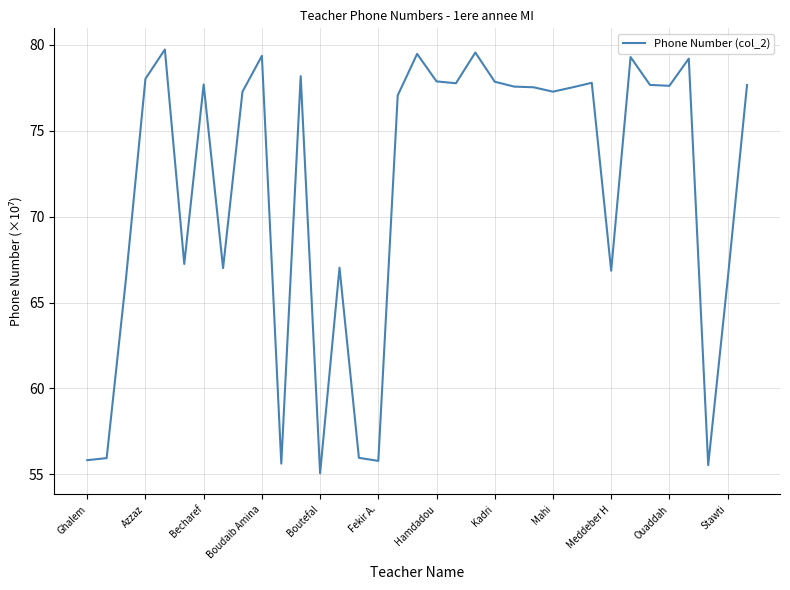

What is the maximum value shown in the chart?

79.7